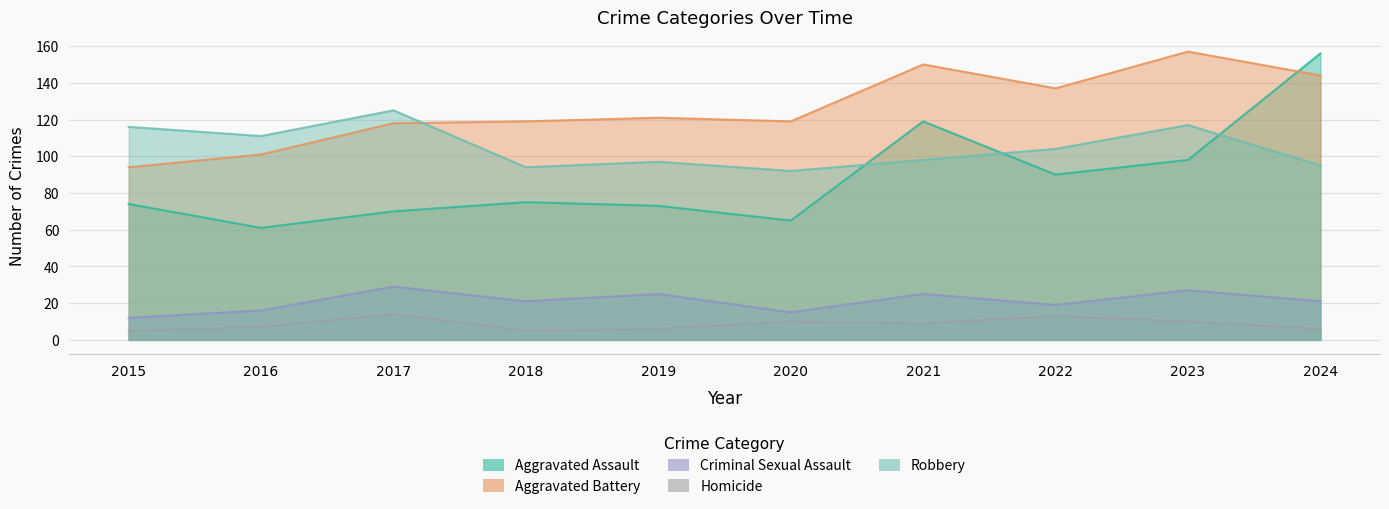

How many data points in Aggravated Assault are above 75?

4